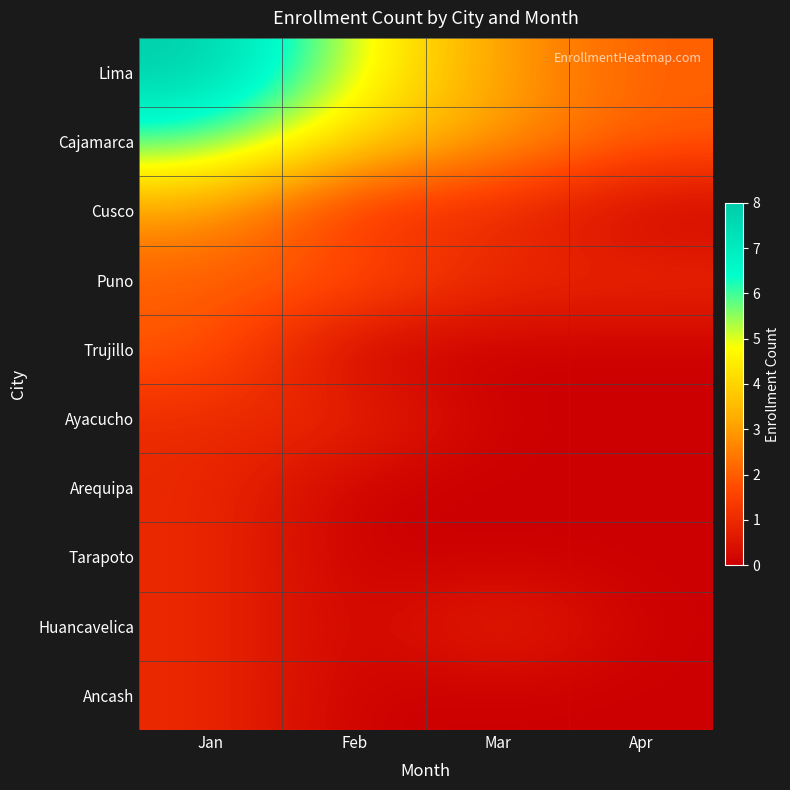

Rank the series by their maximum value, from highest to lowest.

Lima, Cajamarca, Cusco, Puno, Trujillo, Ayacucho, Arequipa, Tarapoto, Huancavelica, Ancash